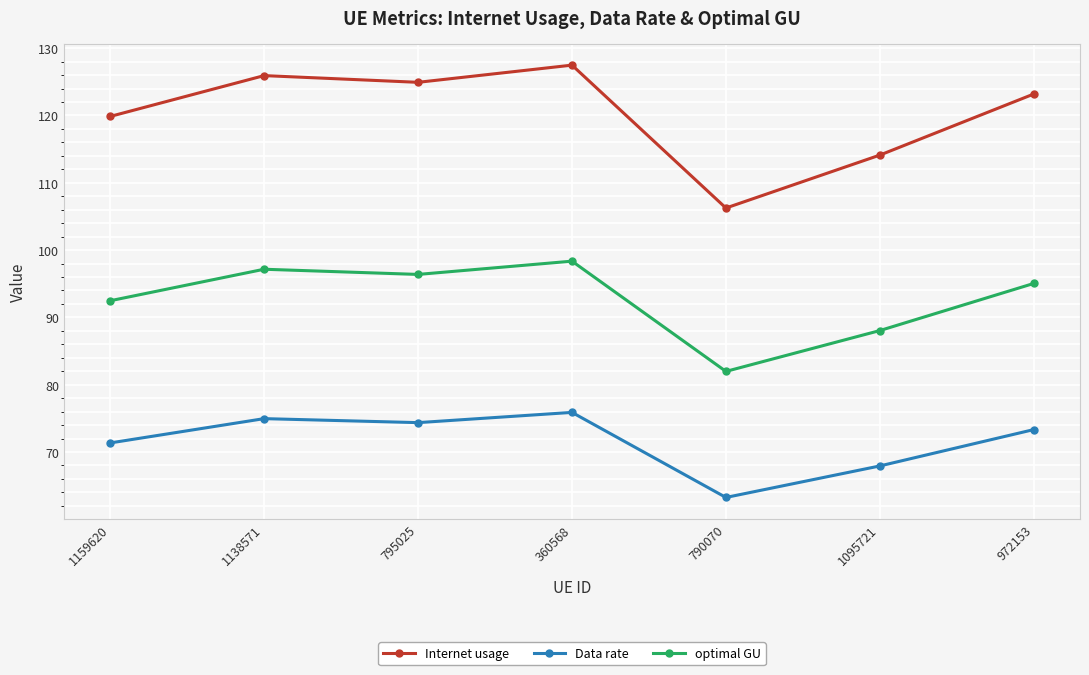

True or false: optimal GU and Data rate cross at least once.

False